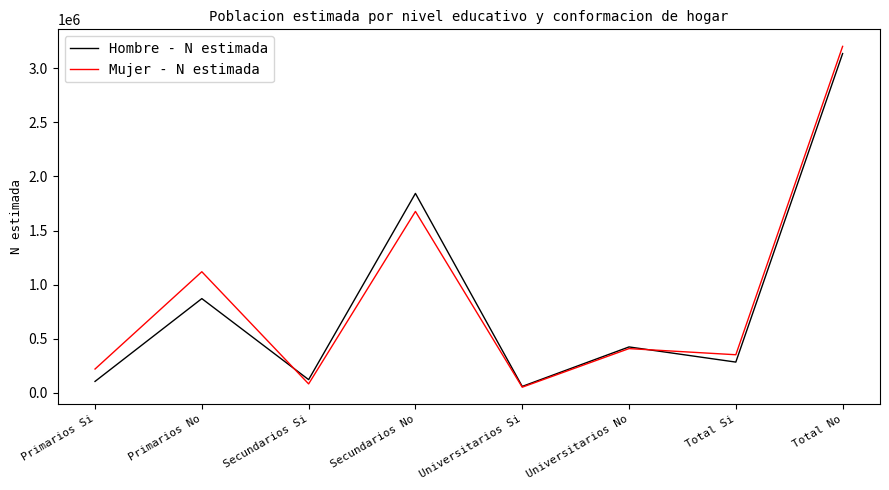

The Mujer - N estimada series shows 96633 at Total Si. True or false?

False